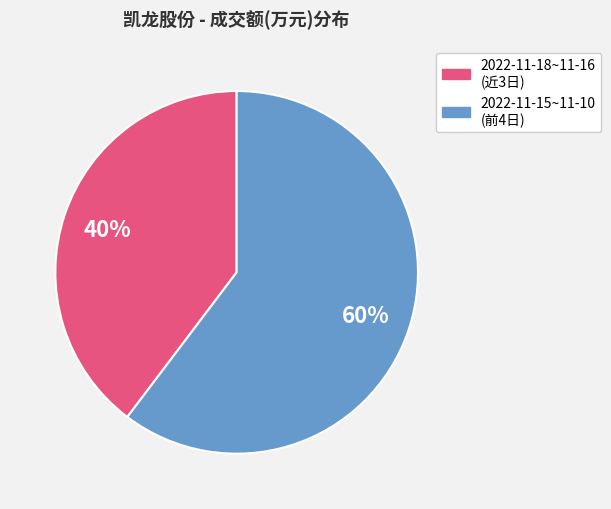

Which has a higher value, 2022-11-18~11-16 (近3日) or 2022-11-15~11-10 (前4日)?

2022-11-15~11-10 (前4日)